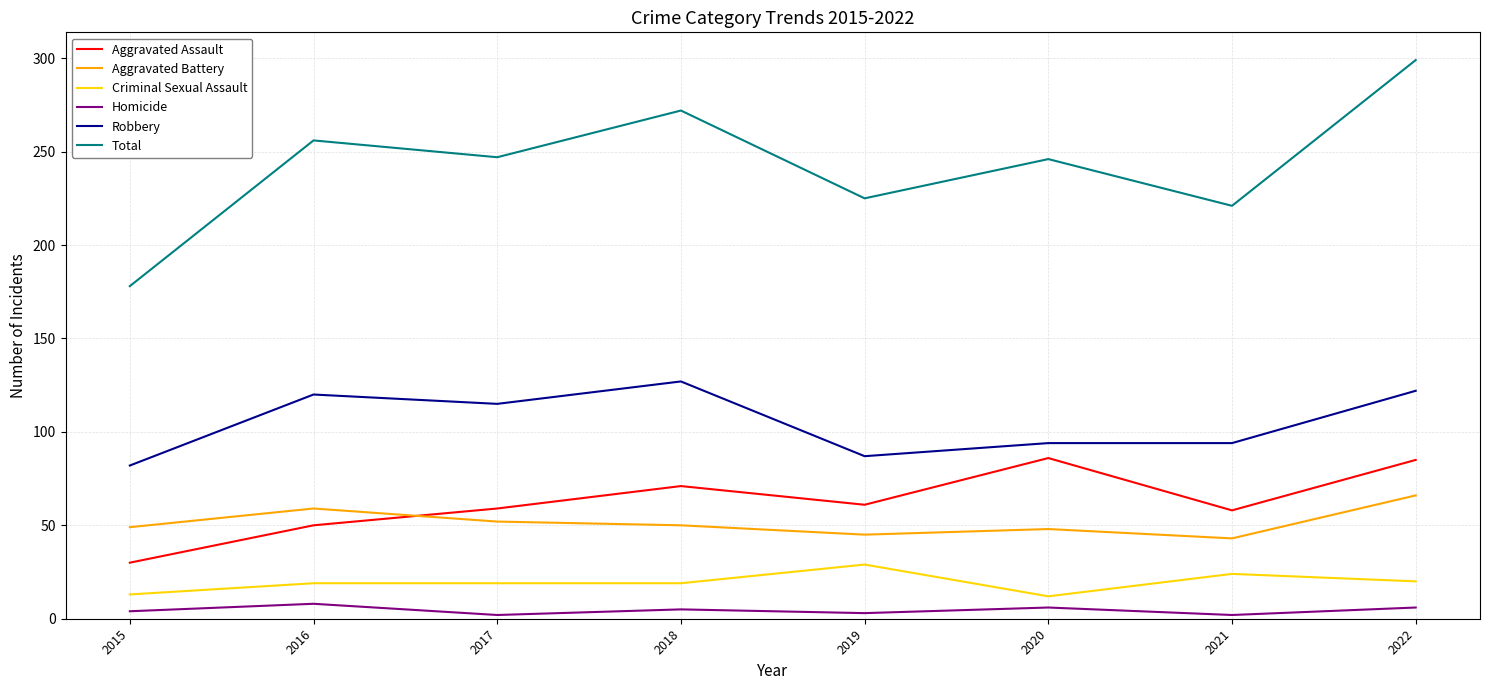

Which series has the largest total across all categories?

Total